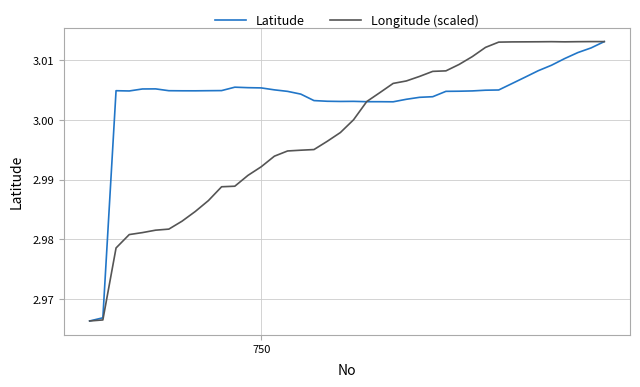

How many distinct data groups are displayed?

2